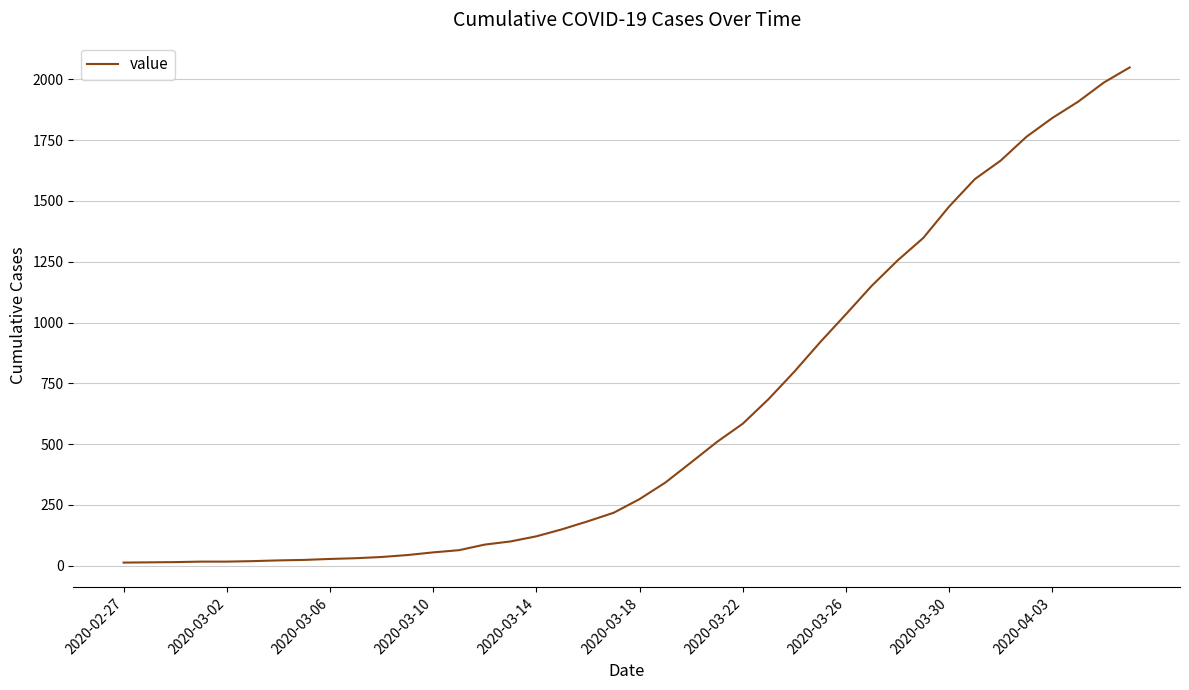

What is the difference between the maximum and minimum values?

2036